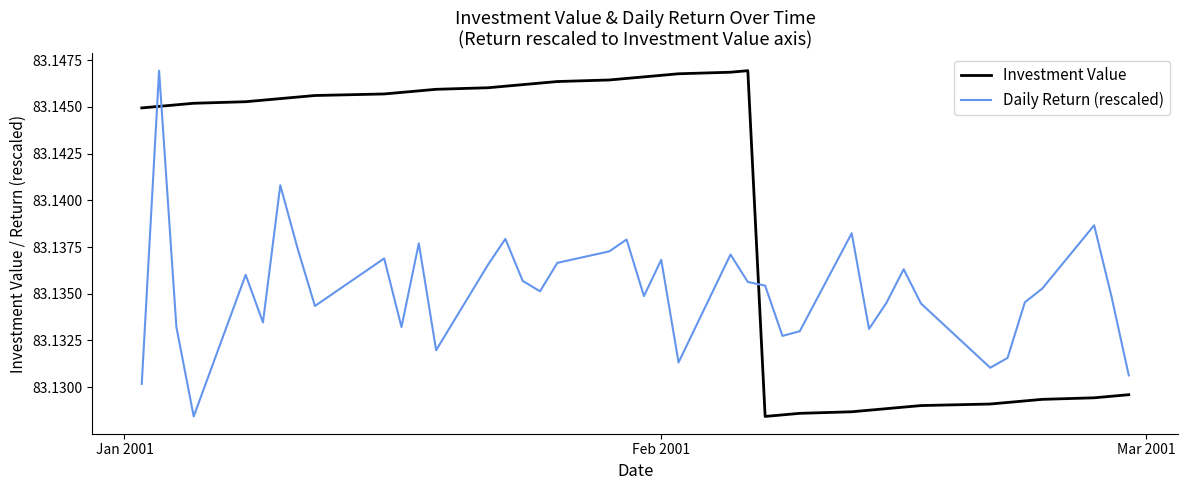

Rank the series by their average value, from lowest to highest.

Daily Return (rescaled), Investment Value